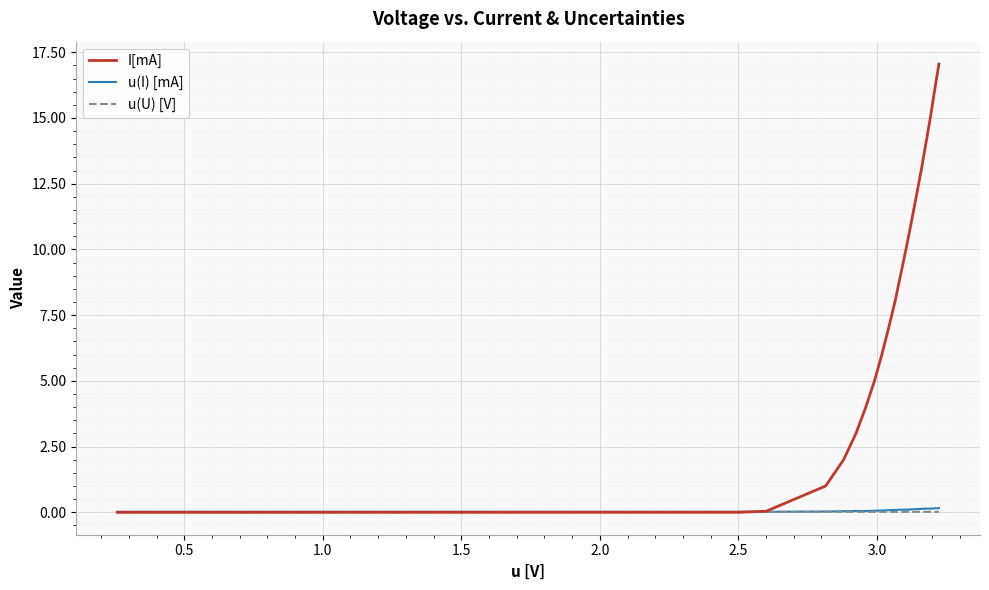

Which series has the widest spread of values?

I[mA]